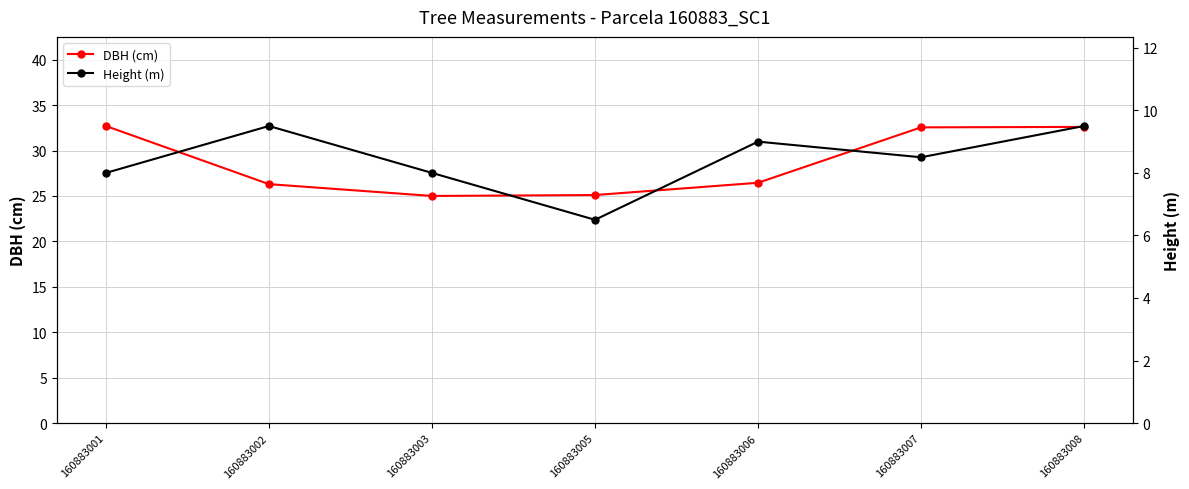

True or false: DBH (cm) and Height (m) cross at least once.

False